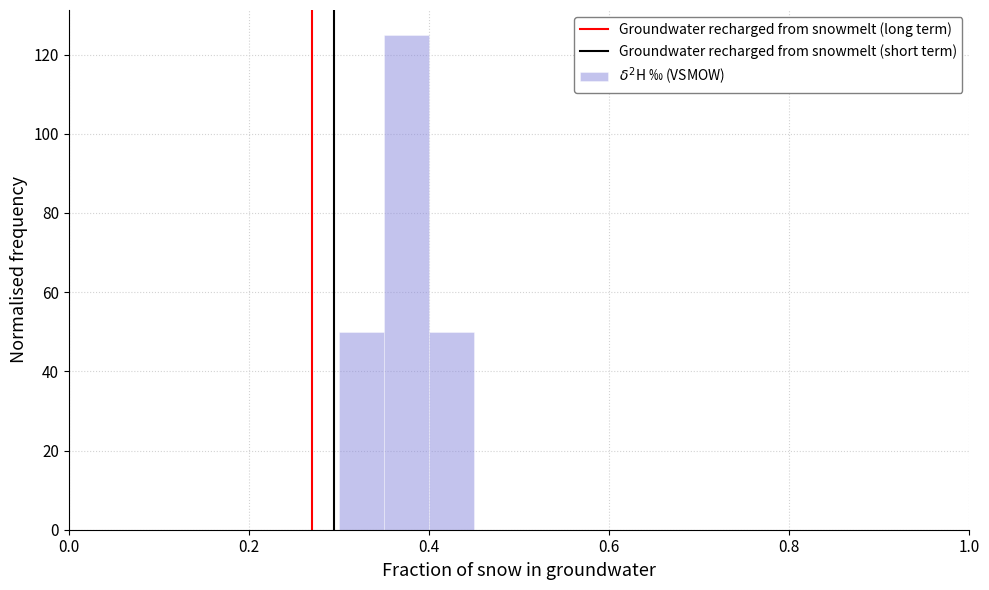

Read against the x-axis, roughly where is the centre of the tallest bar?

0.38